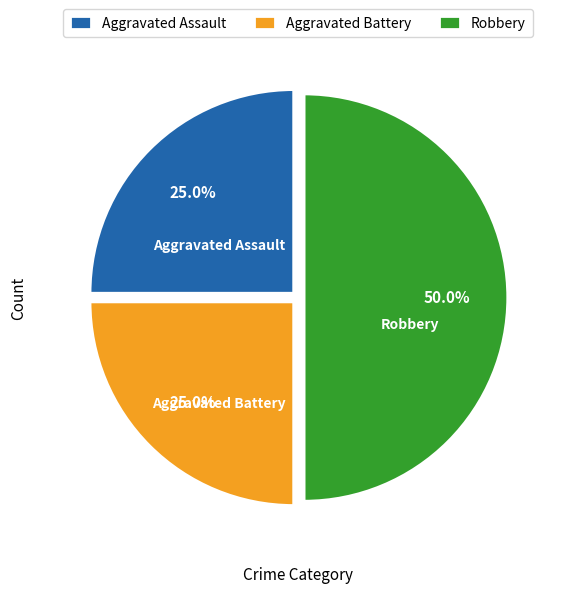

Which has a higher value, Aggravated Assault or Robbery?

Robbery